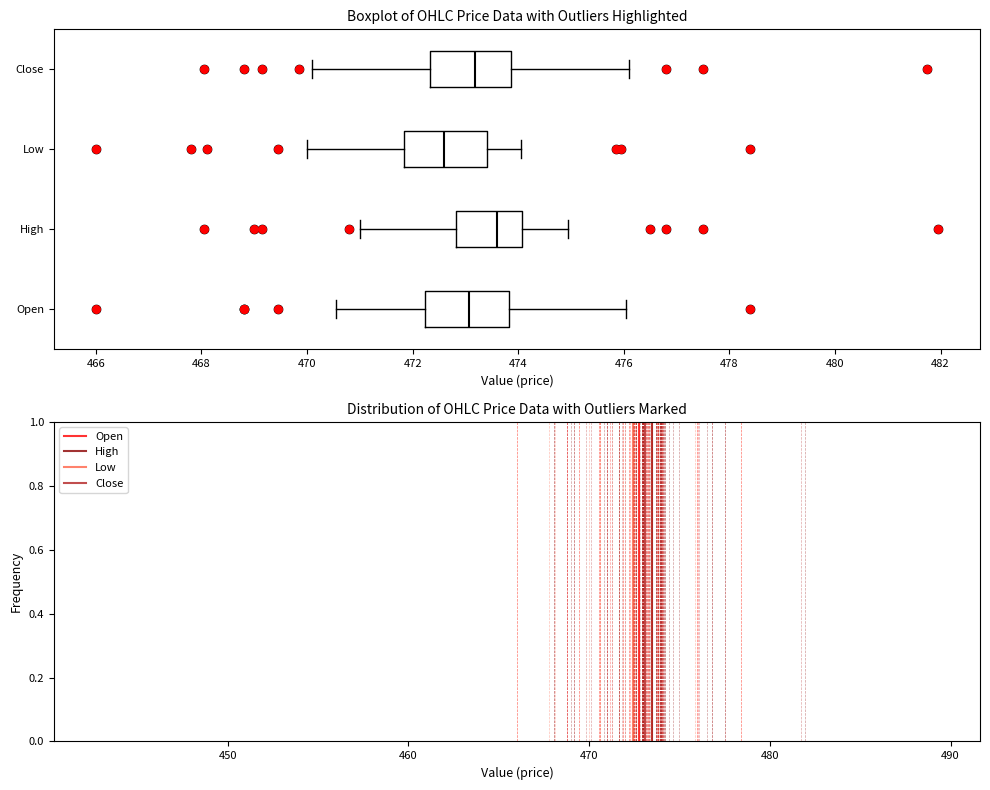

Reading bottom to top, transcribe this box plot: for each box, give where its median line is, the range the box spans, and where its two whiskers end, as read against the x-axis. The values are not printed on the chart, so give them approximately, as read against the axis.

Open: median 473.0, box 472.2 to 473.8, whiskers 470.6 to 476.0
High: median 473.6, box 472.8 to 474.0, whiskers 471.0 to 475.0
Low: median 472.6, box 471.8 to 473.4, whiskers 470.0 to 474.0
Close: median 473.2, box 472.4 to 473.8, whiskers 470.2 to 476.2